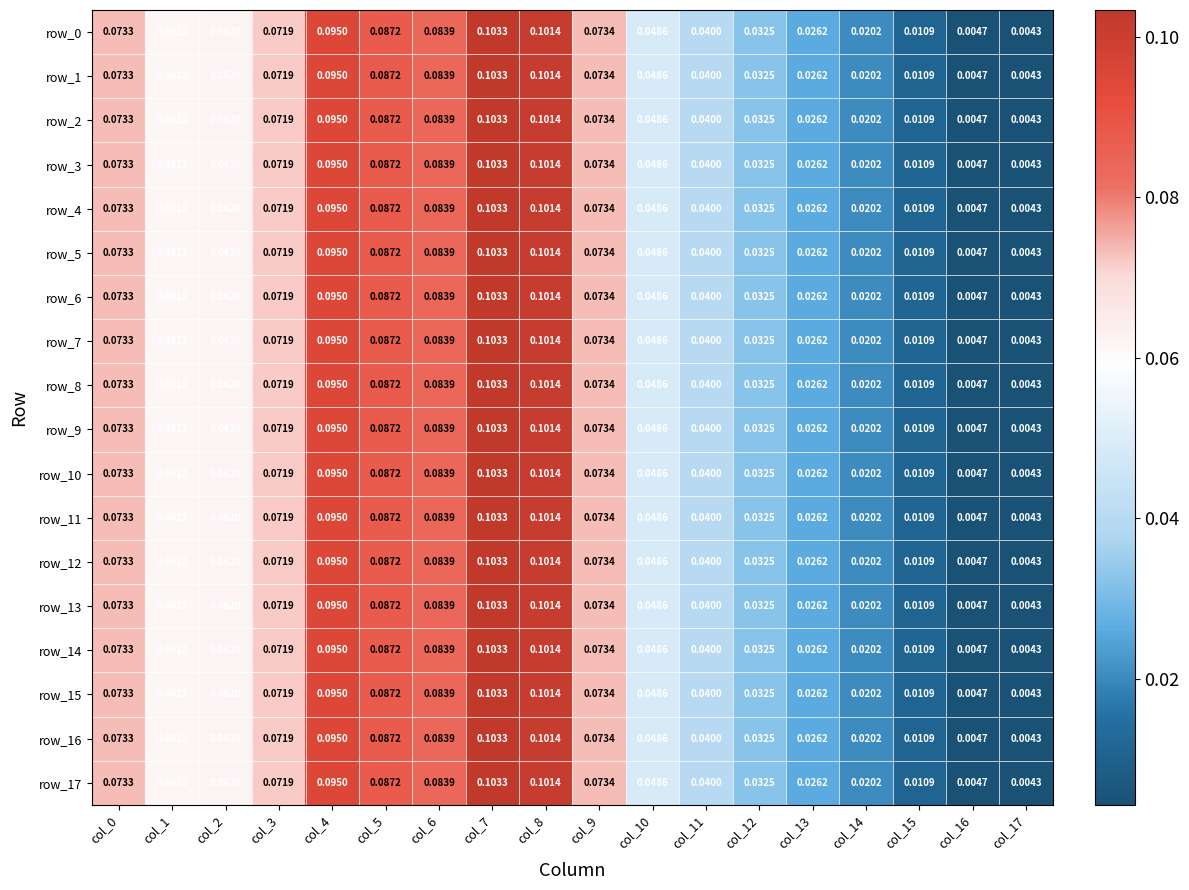

How many data points does each series have?

18